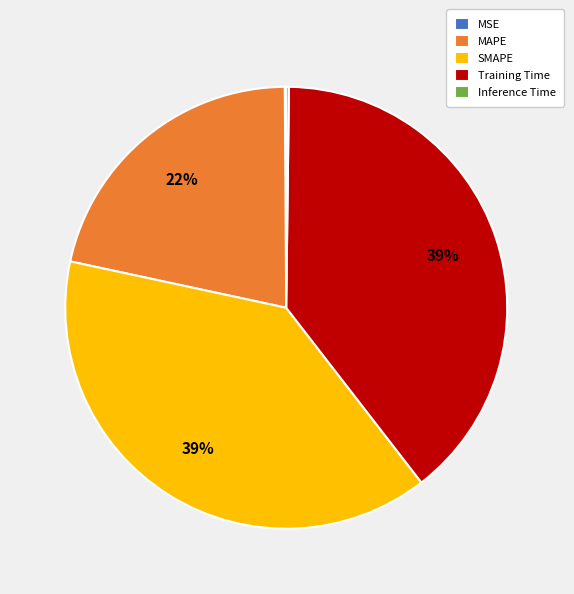

To the nearest percent, what is the difference between the largest and smallest slice percentages?

39%